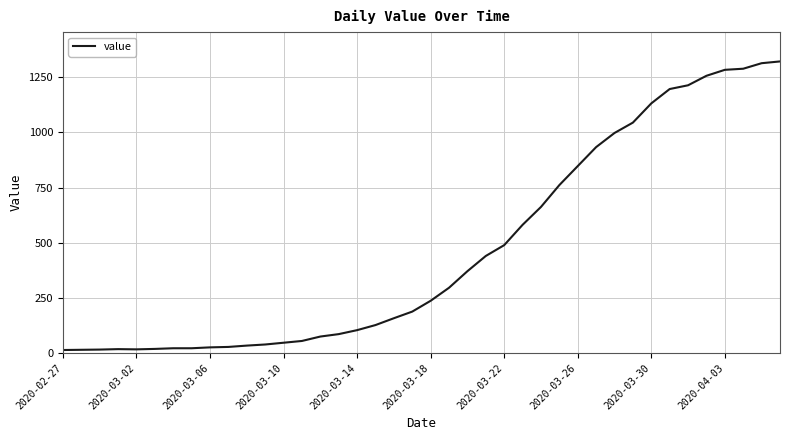

What is the difference between the maximum and minimum values?

1307